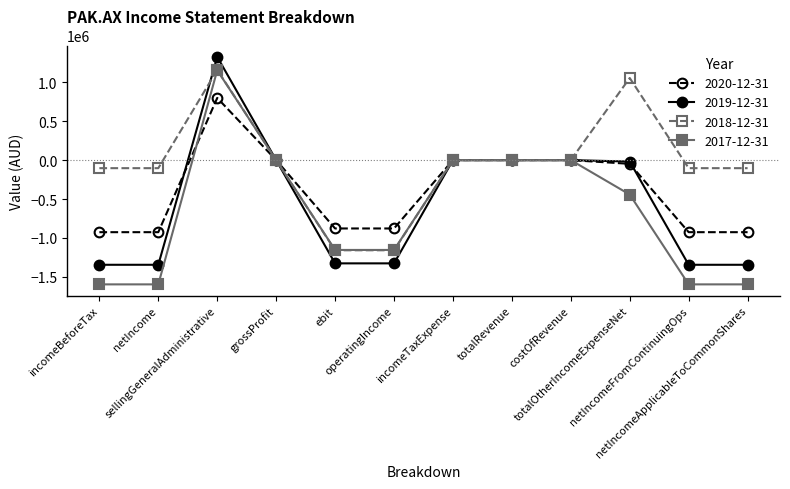

What is the greatest value displayed?

1326750